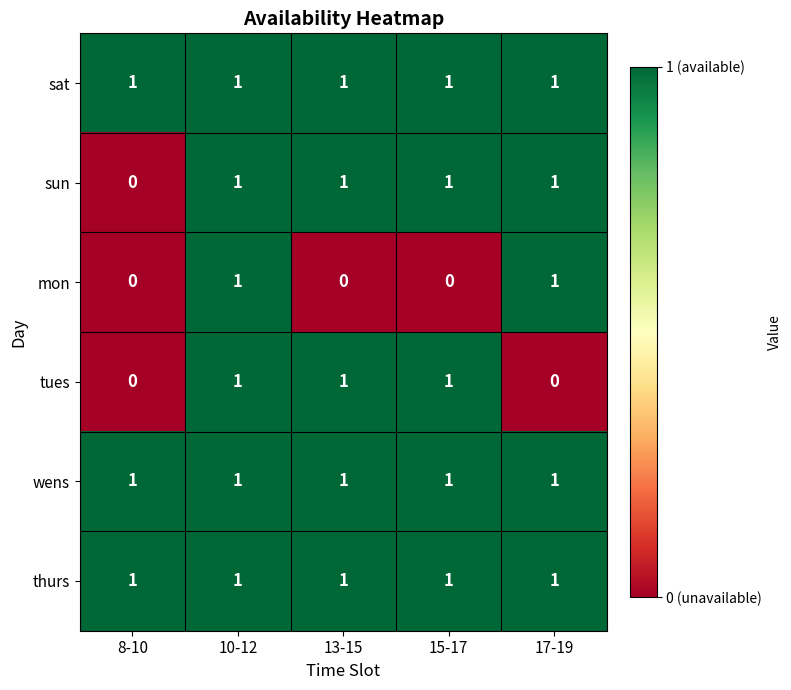

The sun series shows 1 at 8-10. True or false?

False